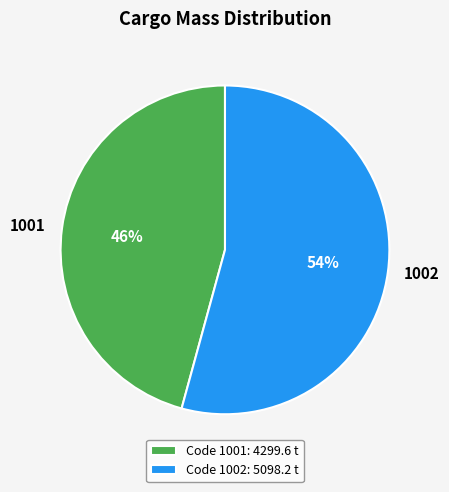

Rank the categories by value from lowest to highest.

1001, 1002